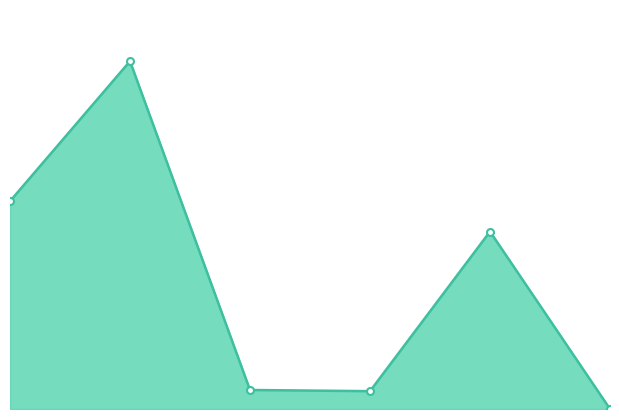

How many interior local valleys (lower than both neighbors) does the data have?

1